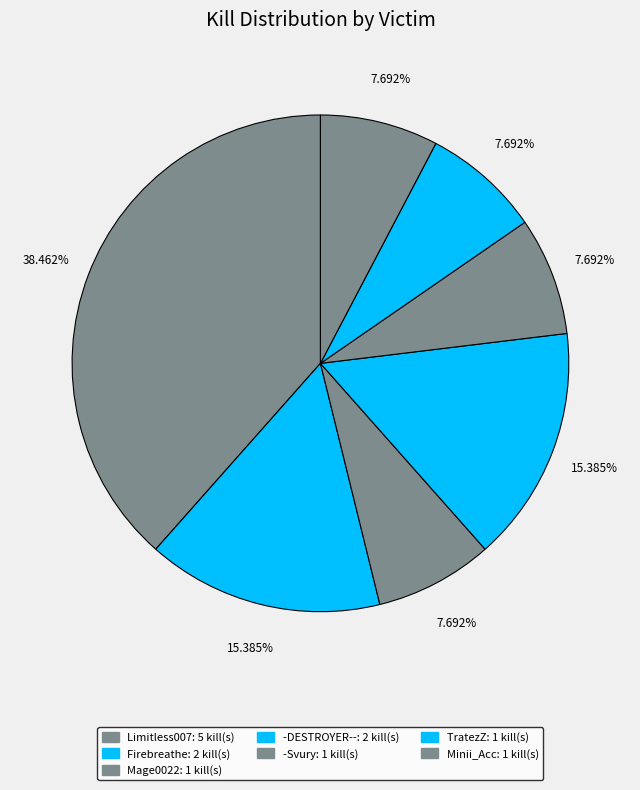

How many slices are in this pie chart?

7